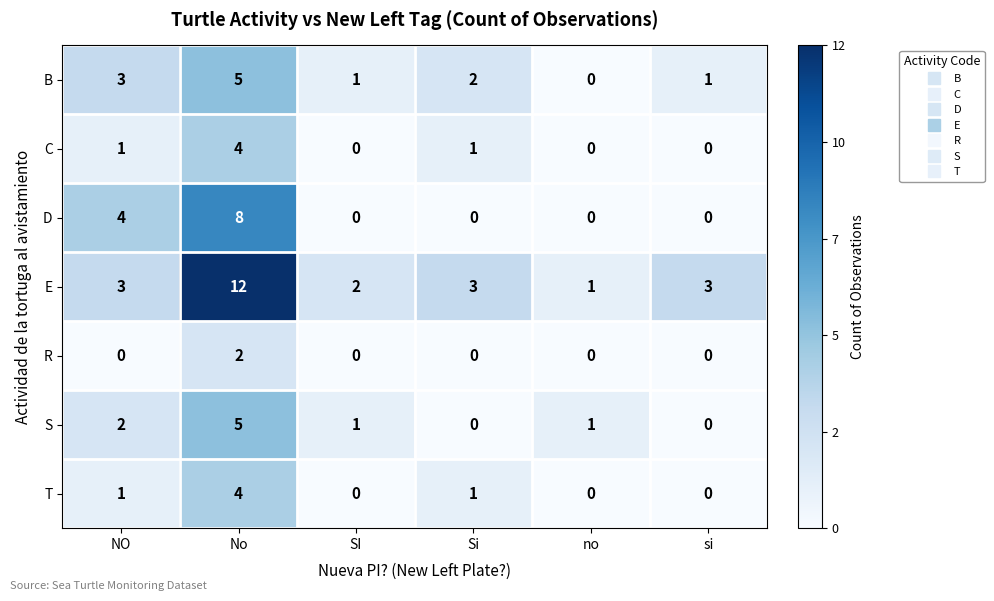

How many C values are between 0 and 1?

5